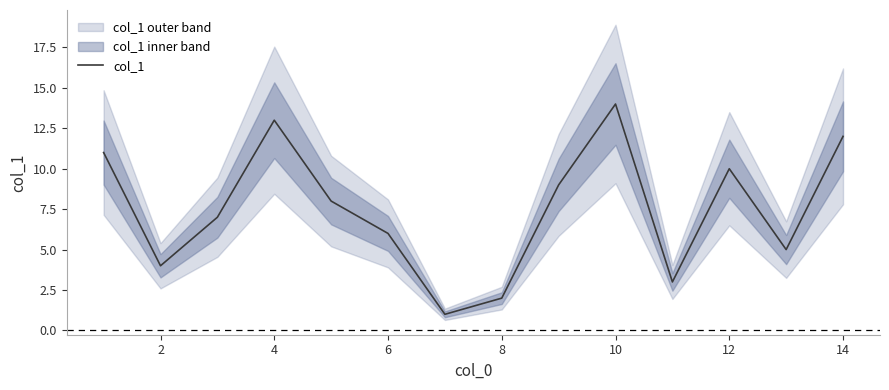

True or false: col_1 has a value of 7 at 2.

False